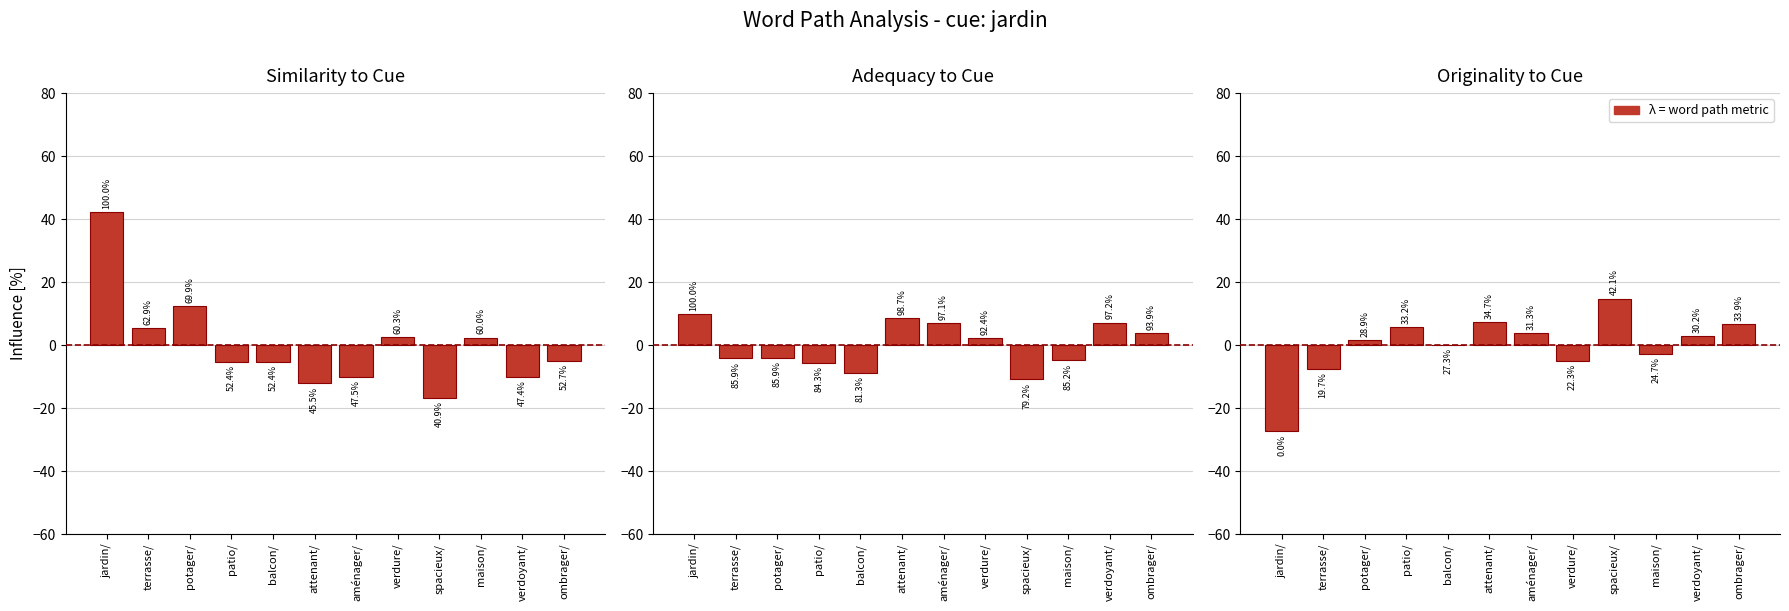

The Similarity to Cue series shows -5.0 at ombrager/. True or false?

True